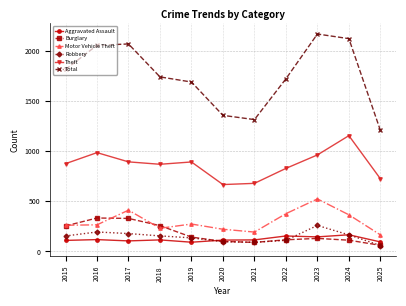

Which category has the lowest value across all series?

2025